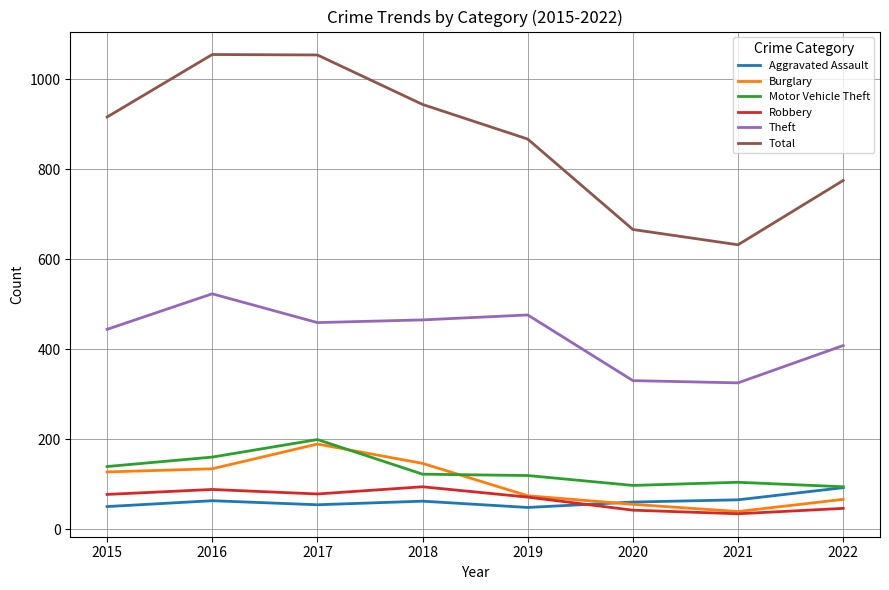

Is the value of Aggravated Assault at 2019 greater than the value of Motor Vehicle Theft at 2021?

No